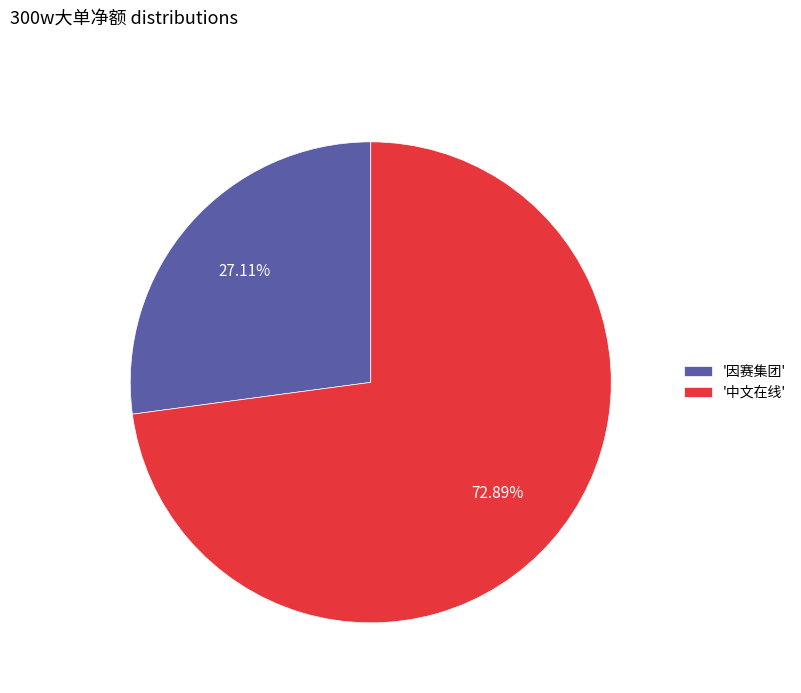

What is the ratio of the value at '中文在线' to the value at '因赛集团'?

2.7